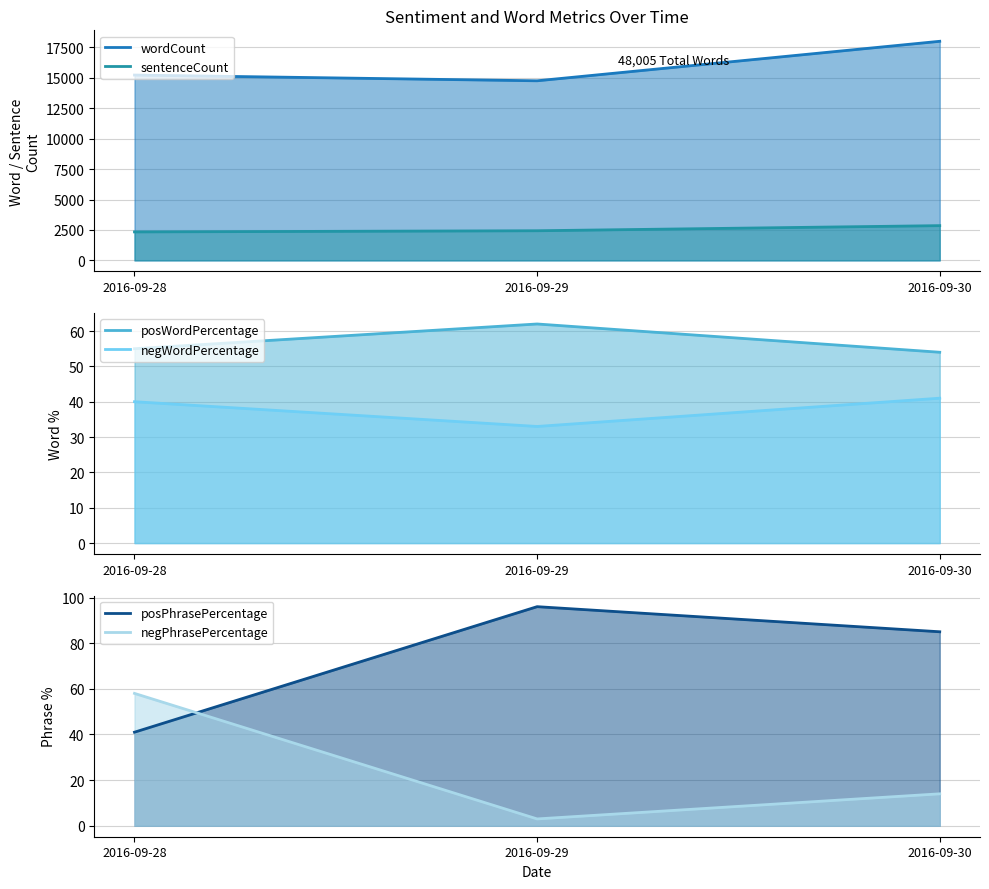

Rank the series at 2016-09-29 from highest to lowest value.

wordCount, sentenceCount, posPhrasePercentage, posWordPercentage, negWordPercentage, negPhrasePercentage